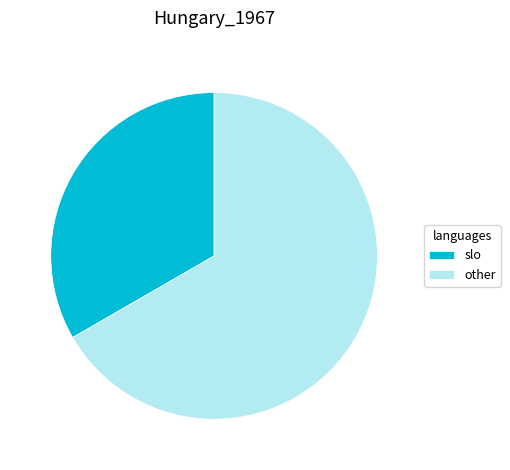

Which category has the smallest portion of the pie?

slo